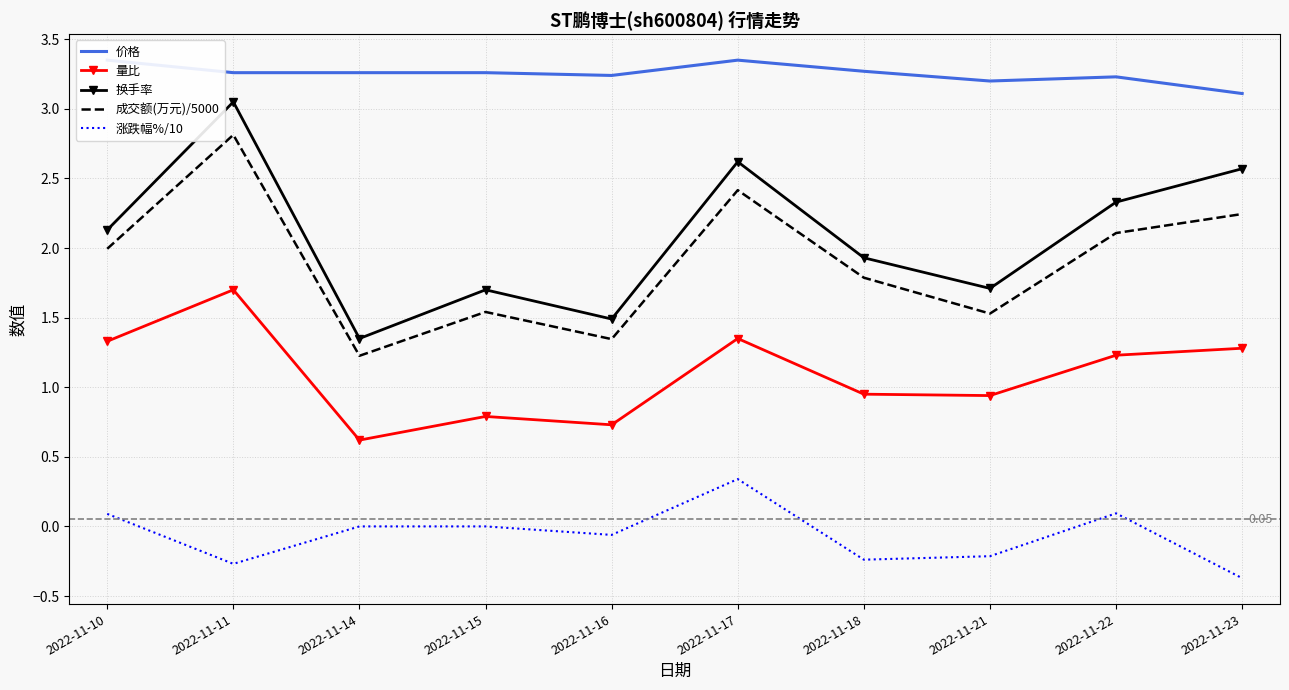

What is the average value of the 换手率 series?

2.1